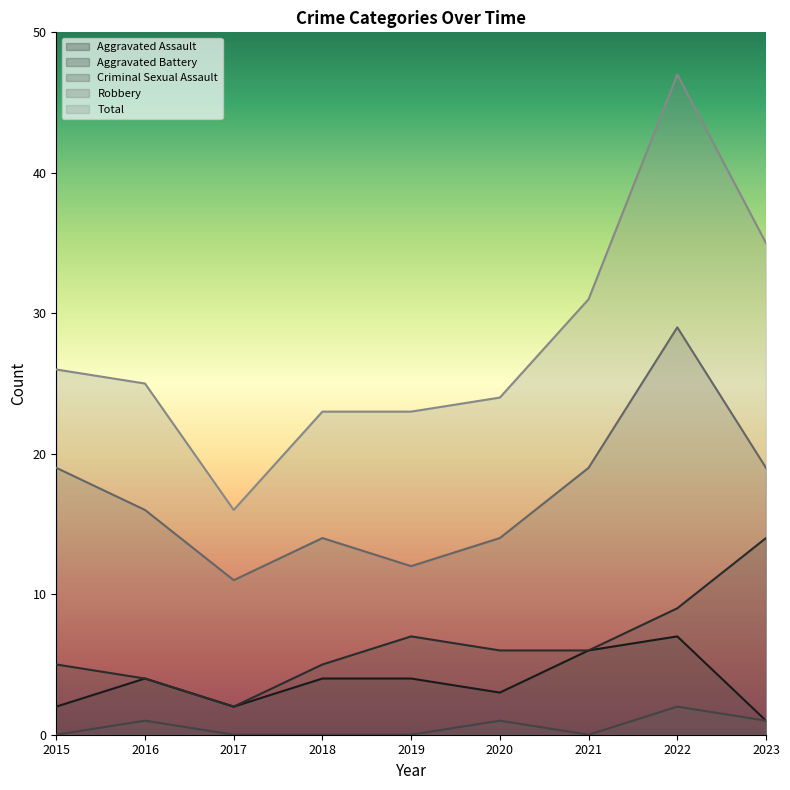

True or false: Criminal Sexual Assault has a value of 1 at 2022.

False